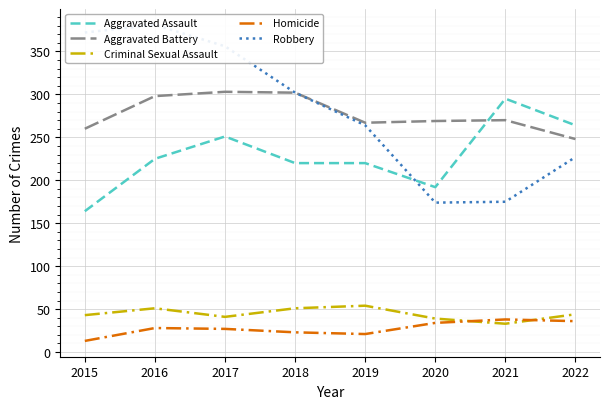

What is the value of the Criminal Sexual Assault point at the 8th from the left?

44